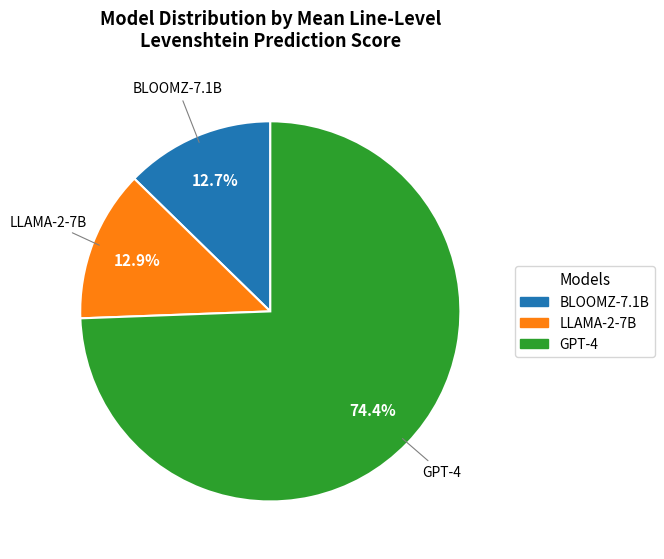

True or false: BLOOMZ-7.1B accounts for 30% of the total.

False